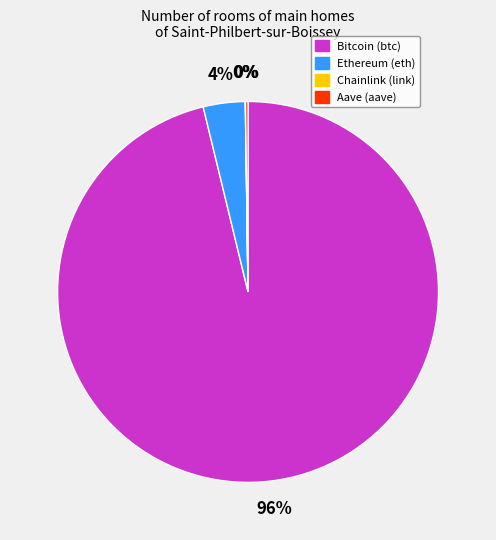

To the nearest percent, what is the average slice percentage?

25%